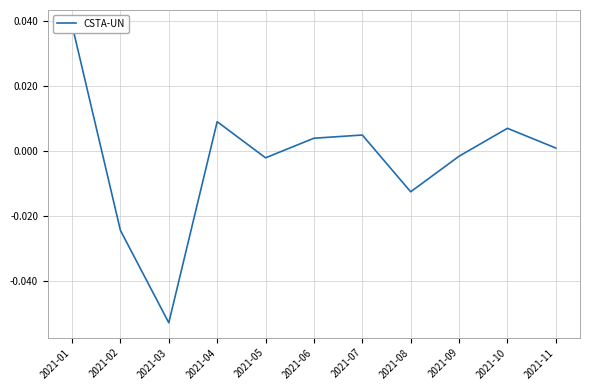

How many values are above zero?

6